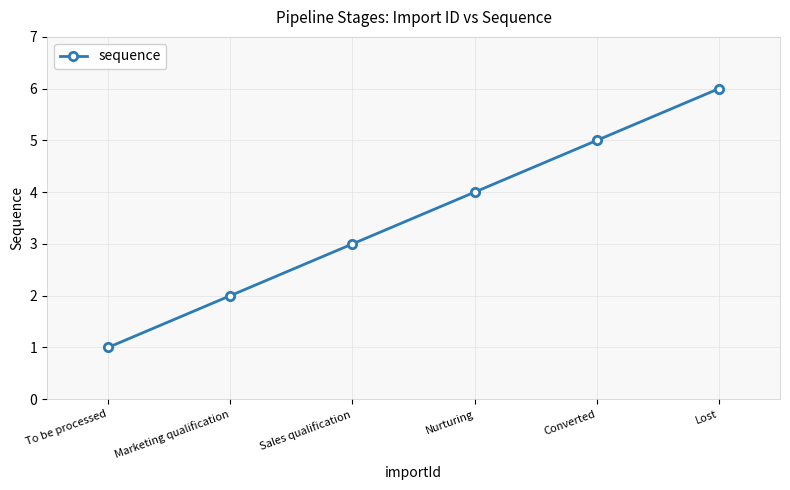

What is the difference between the maximum and second lowest values?

4